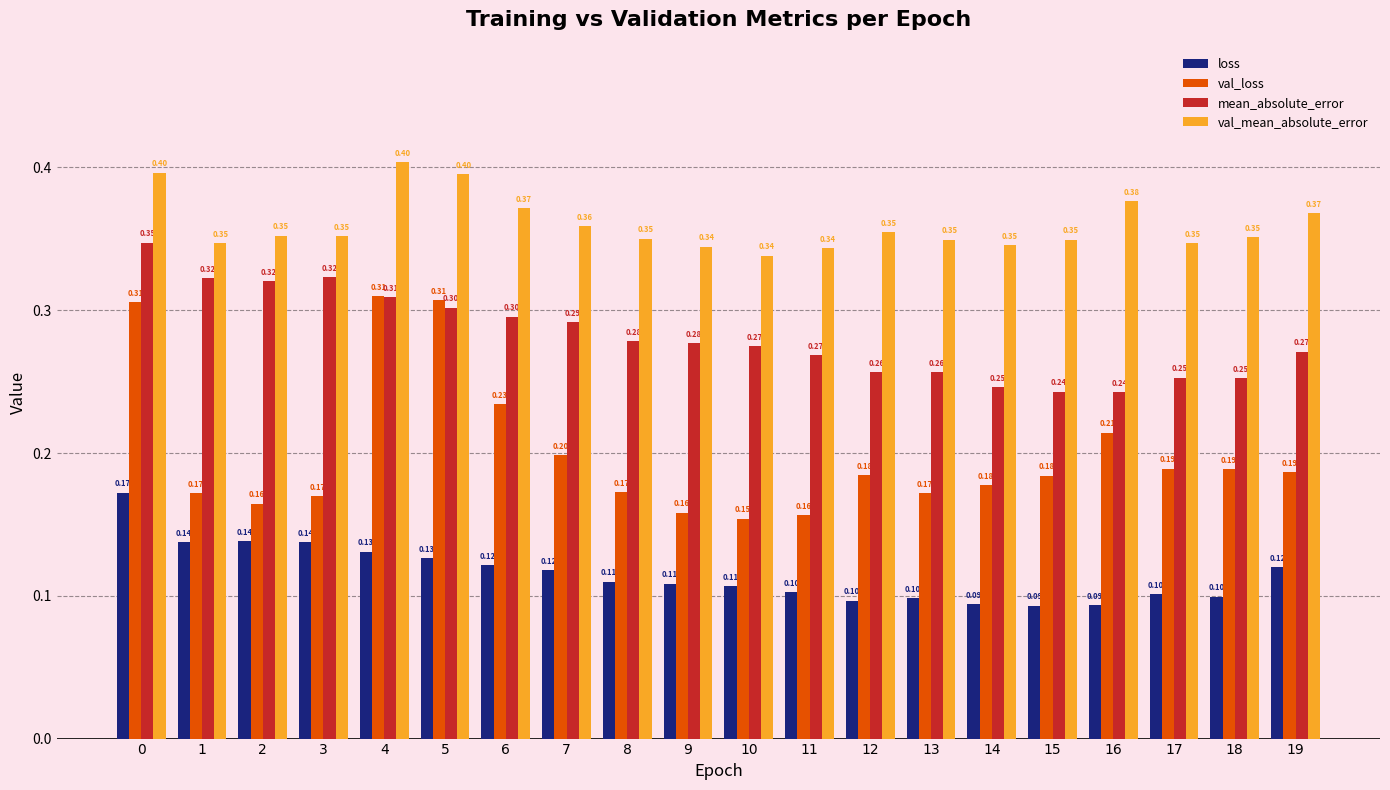

Is the value of val_loss at 12 greater than the value of mean_absolute_error at 6?

No